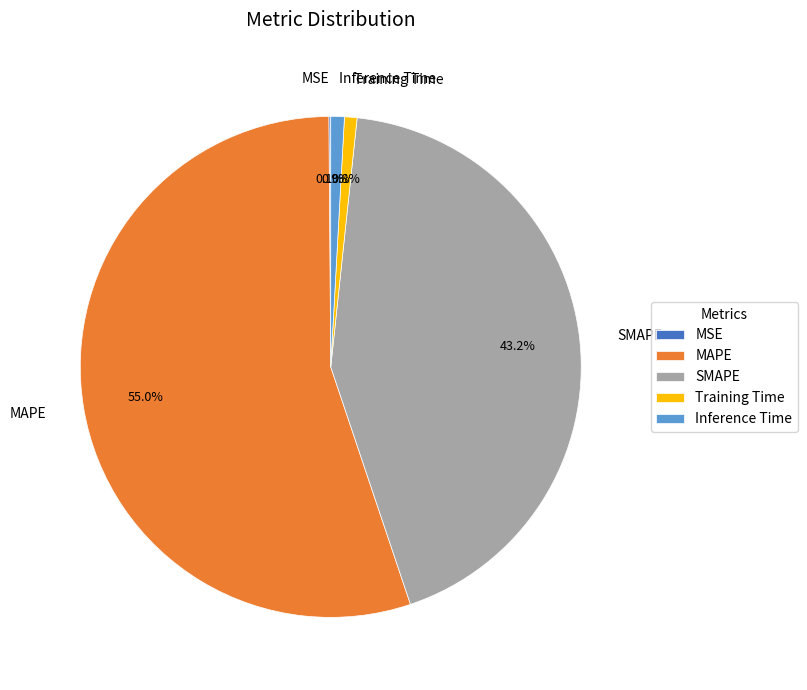

What is the largest slice in the pie chart?

MAPE